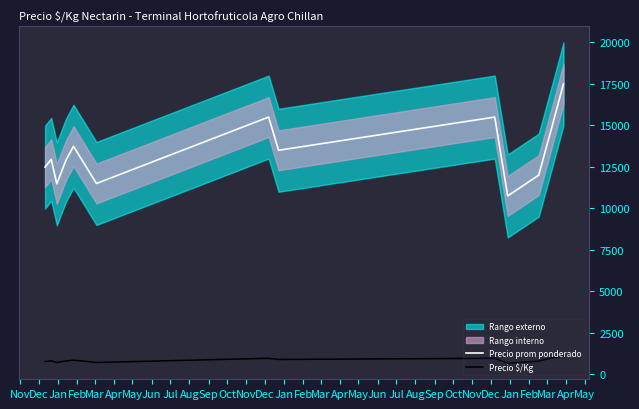

What is the minimum value for Precio prom ponderado?

10750.0